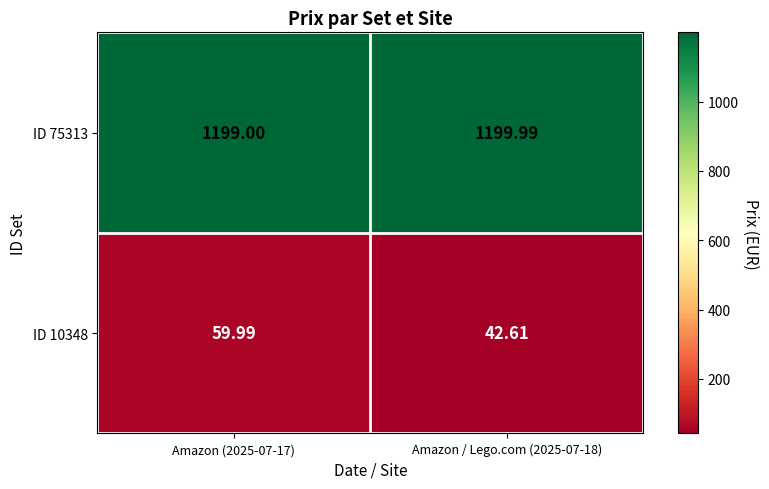

Rank the series by their average value, from lowest to highest.

ID 10348, ID 75313